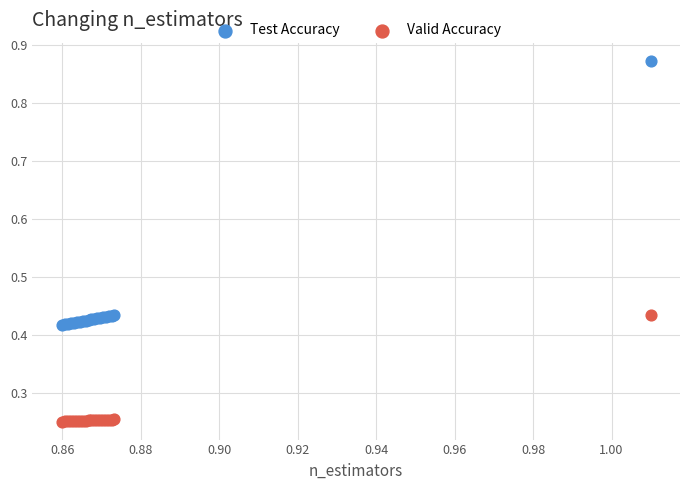

Which series has the widest spread of Y values?

Test Accuracy